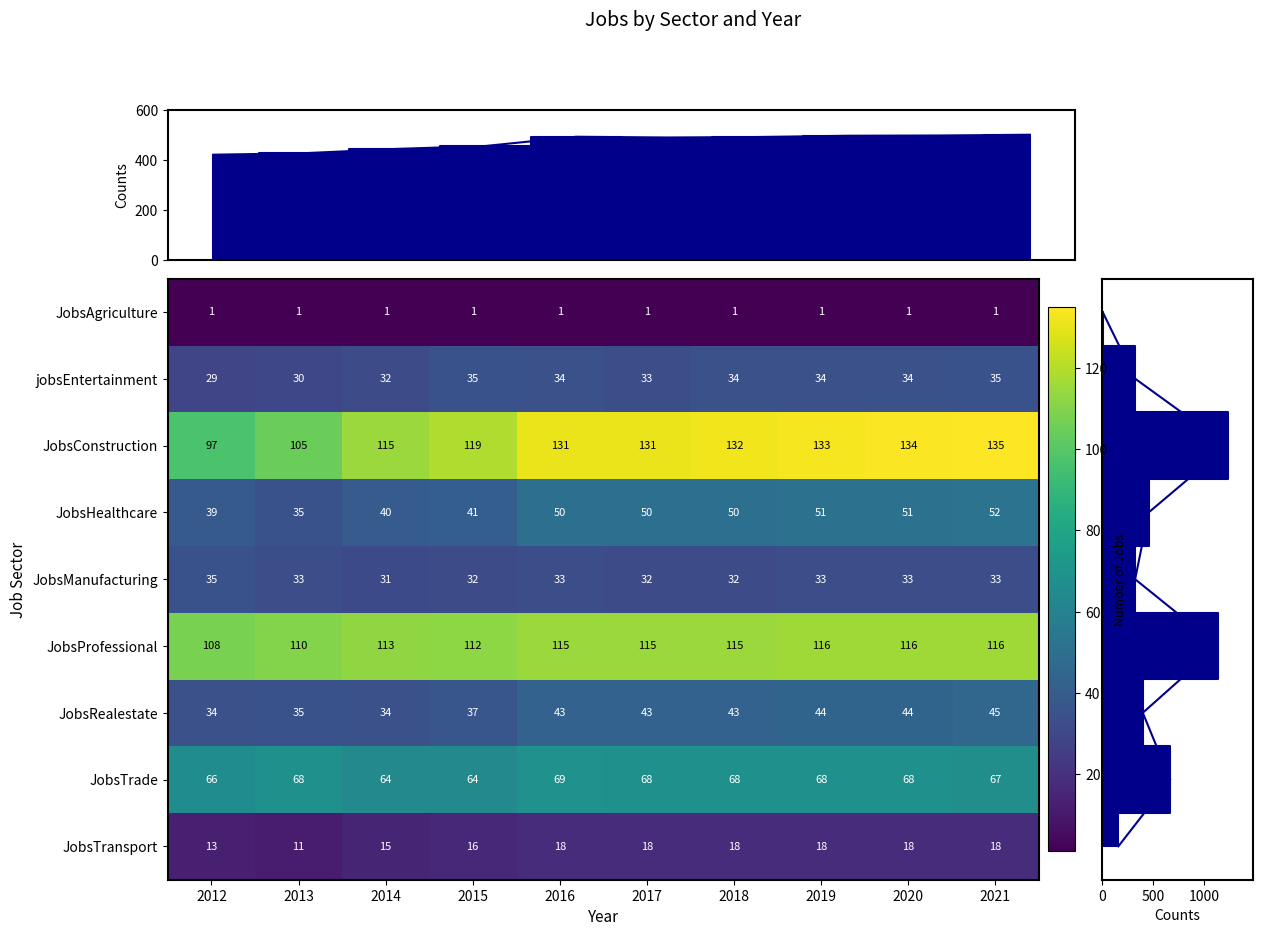

Is the value of jobsEntertainment at 2018 greater than the value of JobsProfessional at 2020?

No